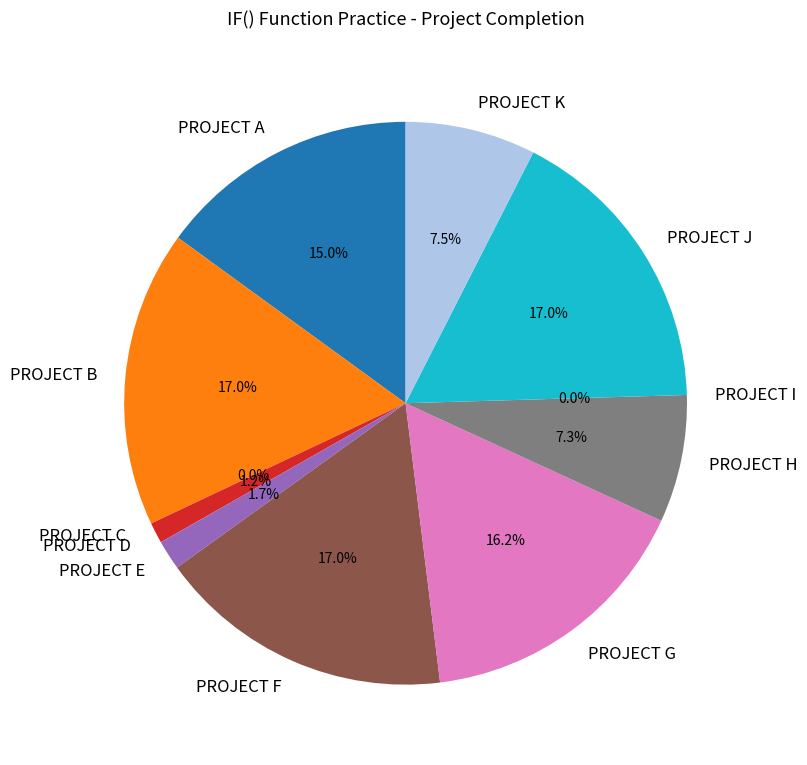

What percentage is NOT represented by PROJECT K?

92.5%